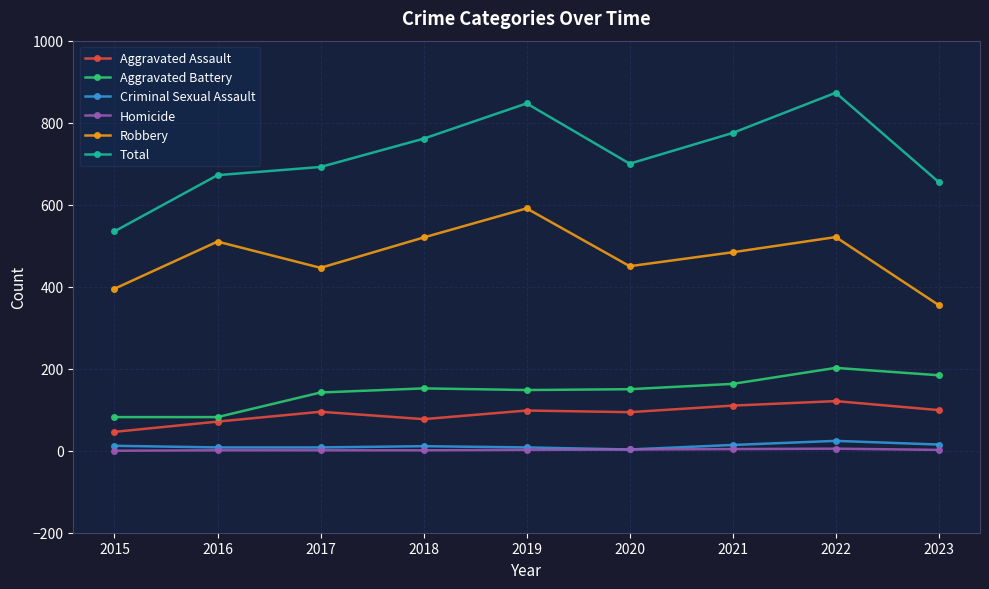

At how many categories does at least one series exceed 243?

9